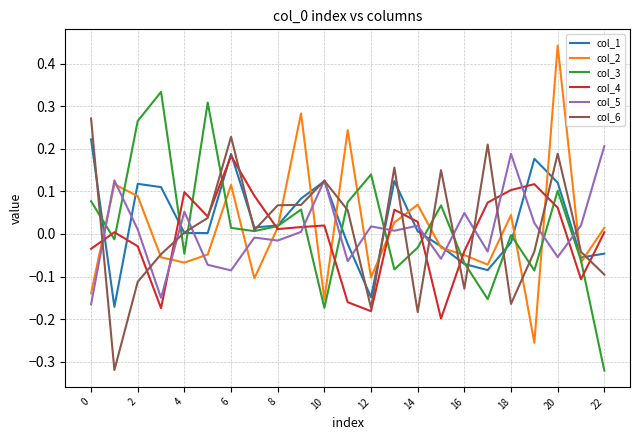

Which label corresponds to the largest value in the chart?

20